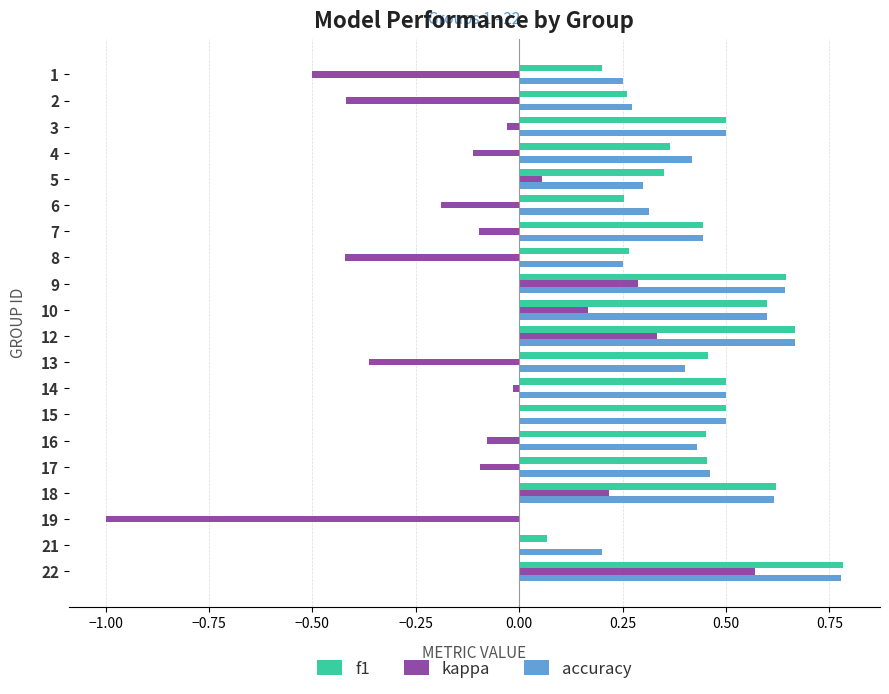

Between 6 and 22, which series saw the biggest shift?

kappa